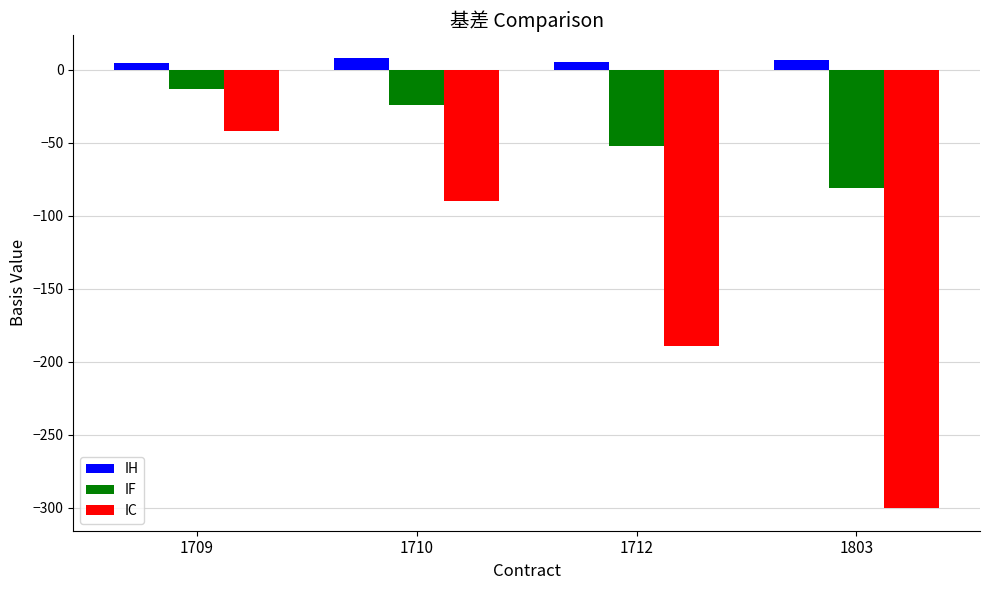

What is the sum of all IF values?

-171.6